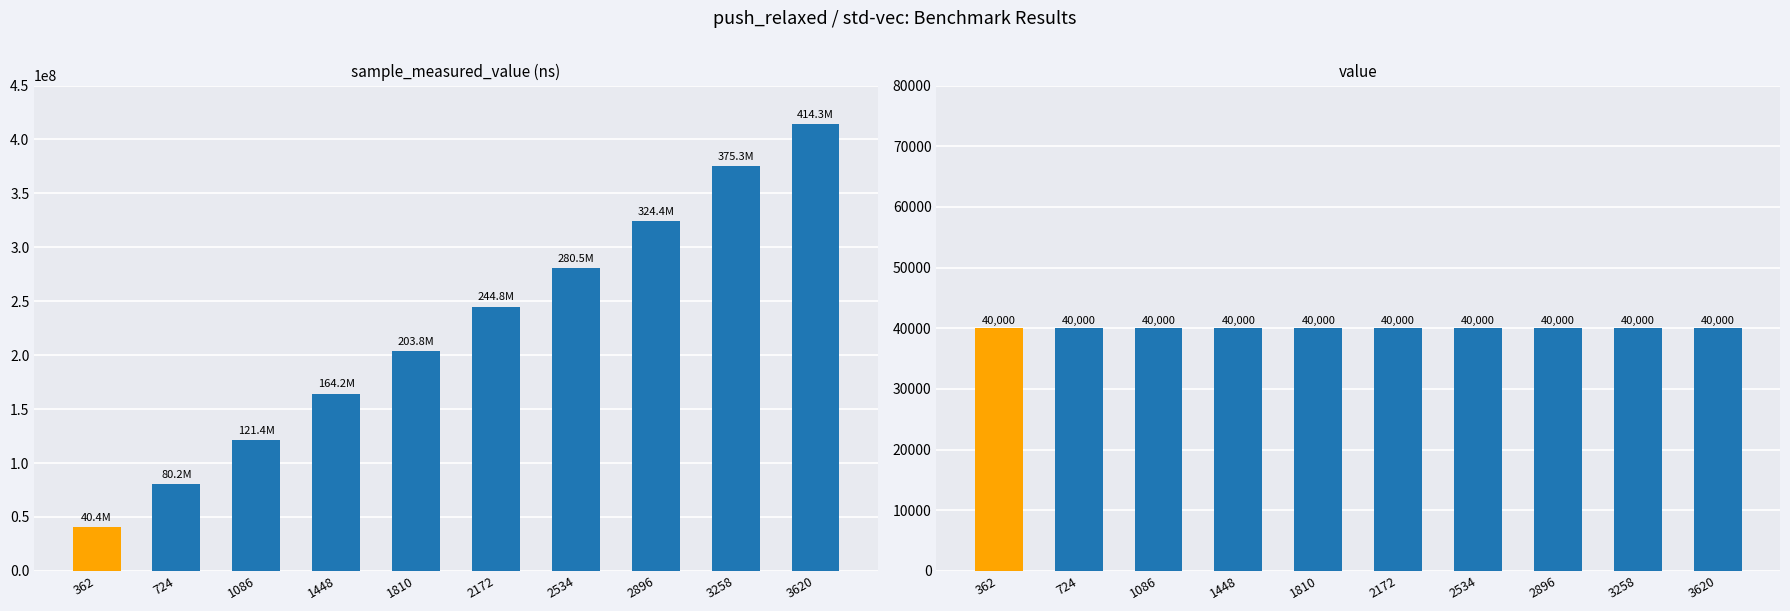

Which series has the largest total across all categories?

sample_measured_value